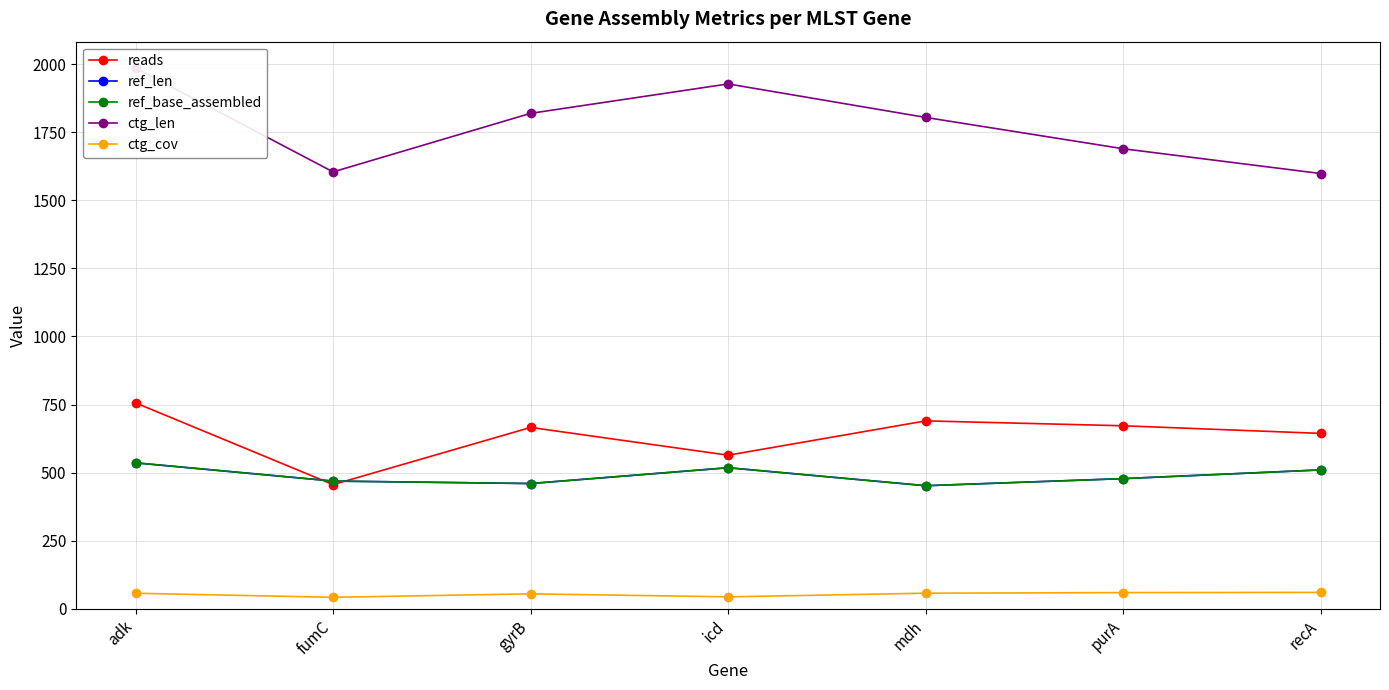

At which label is reads closest to 606?

recA